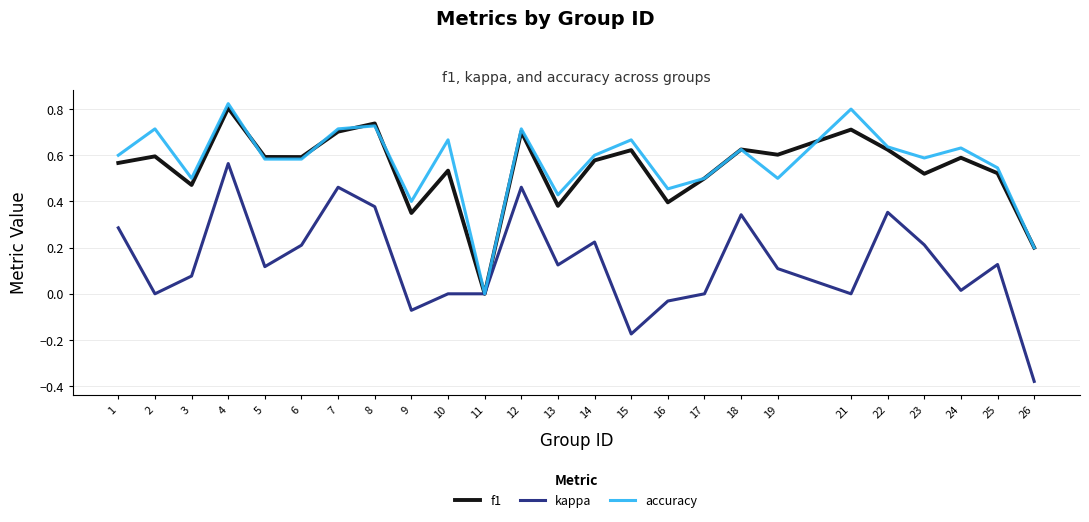

In f1, how many points are higher than both neighbors (excluding endpoints)?

9